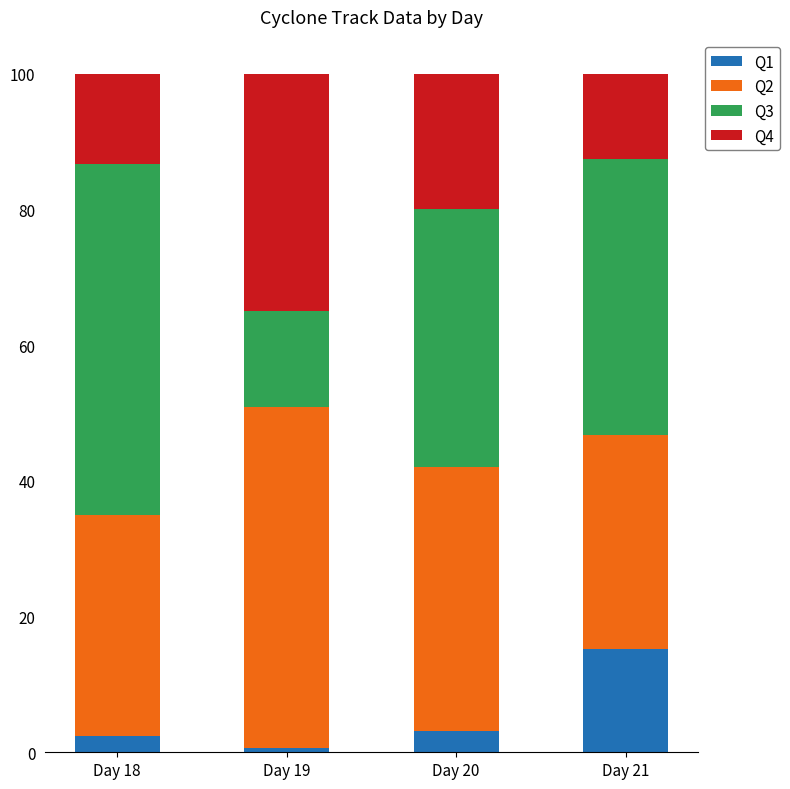

What is the difference between the maximum and minimum values in the Q1 series?

14.5